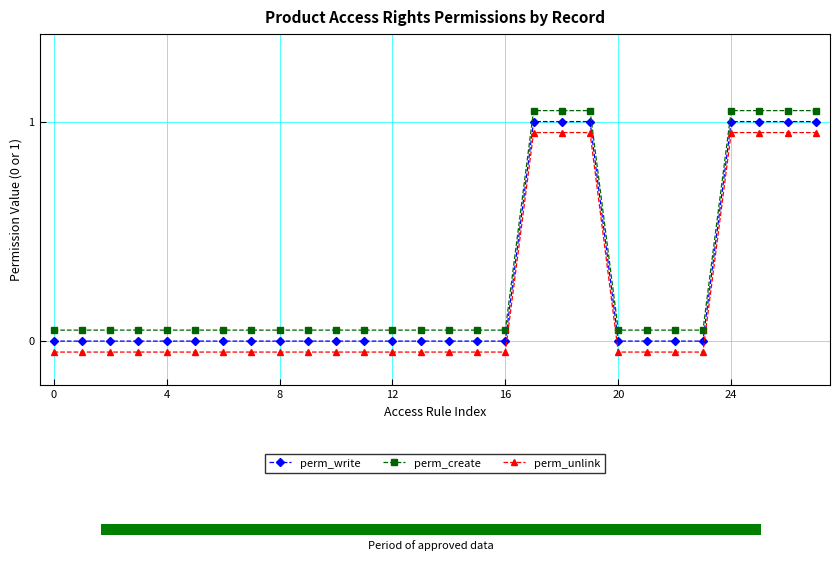

What is the sum of all perm_write values?

7.0